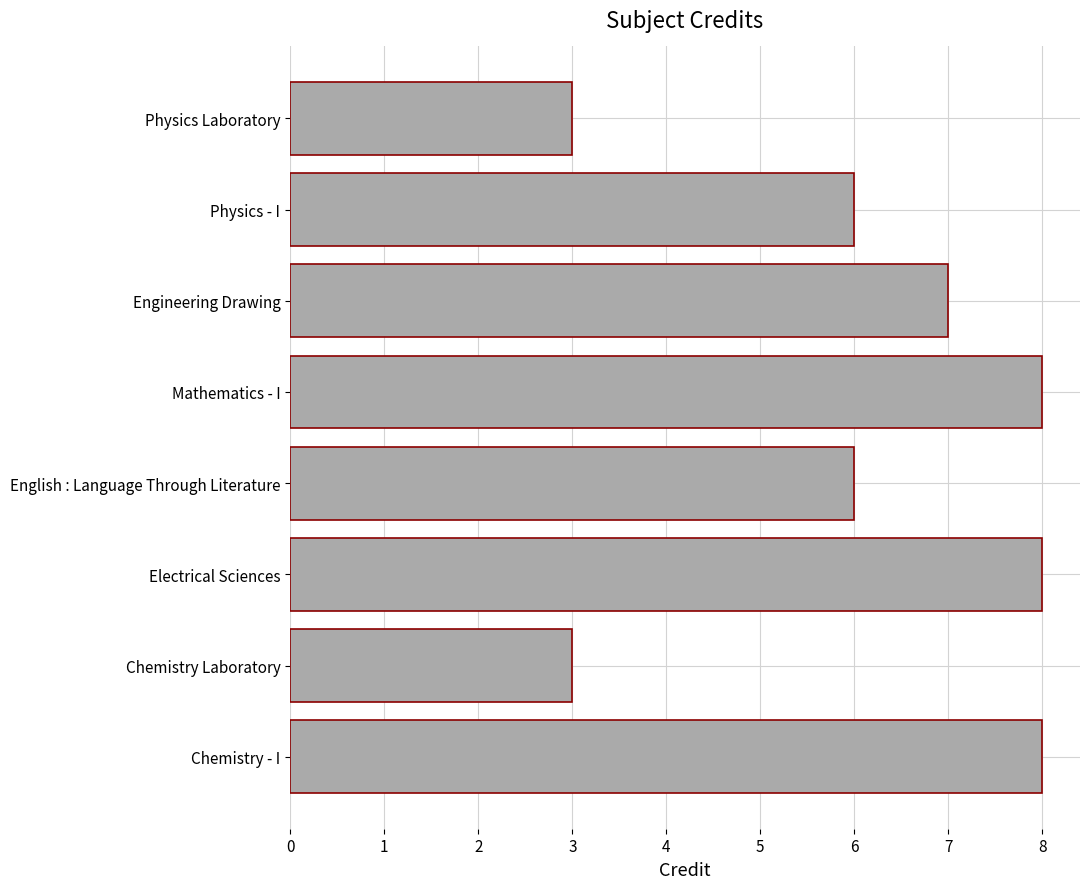

How many data points are less than 7?

4